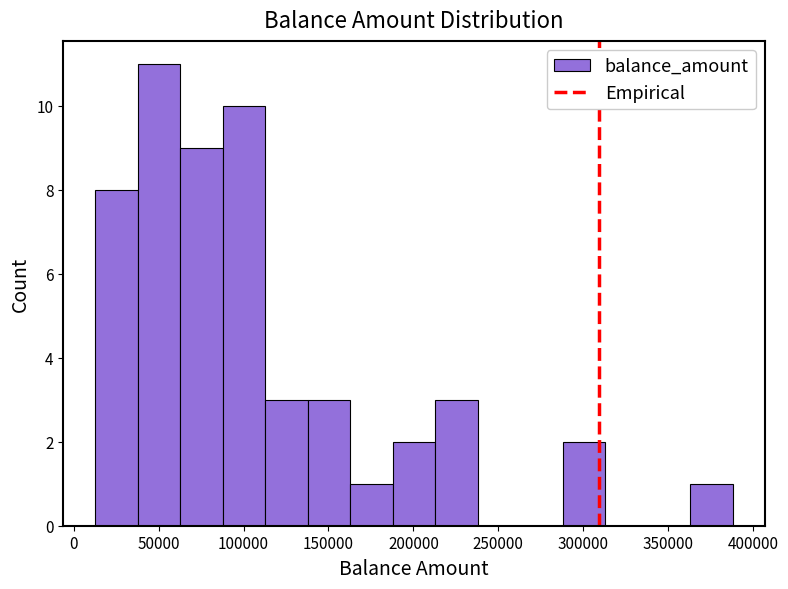

Reading left to right, transcribe this chart: for each bar, give the range it covers on the x-axis and its height. Neither the bar edges nor the heights are printed on the chart, so give them approximately, as read against the axes.

15000 to 40000: 8
40000 to 65000: 11
65000 to 90000: 9
90000 to 115000: 10
115000 to 140000: 3
140000 to 165000: 3
165000 to 190000: 1
190000 to 215000: 2
215000 to 240000: 3
240000 to 265000: 0
265000 to 290000: 0
290000 to 315000: 2
315000 to 340000: 0
340000 to 365000: 0
365000 to 390000: 1